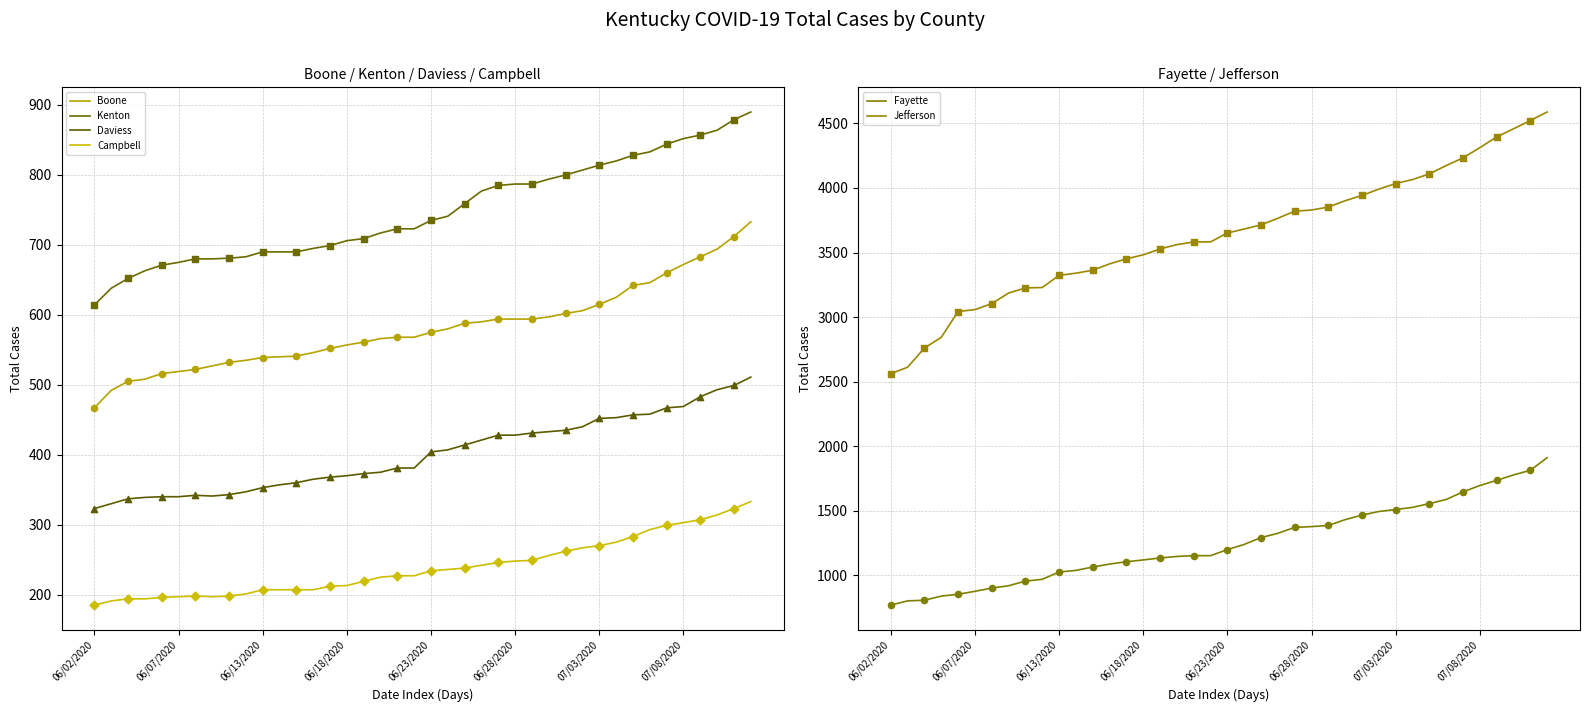

At how many categories does at least one series exceed 1907?

40